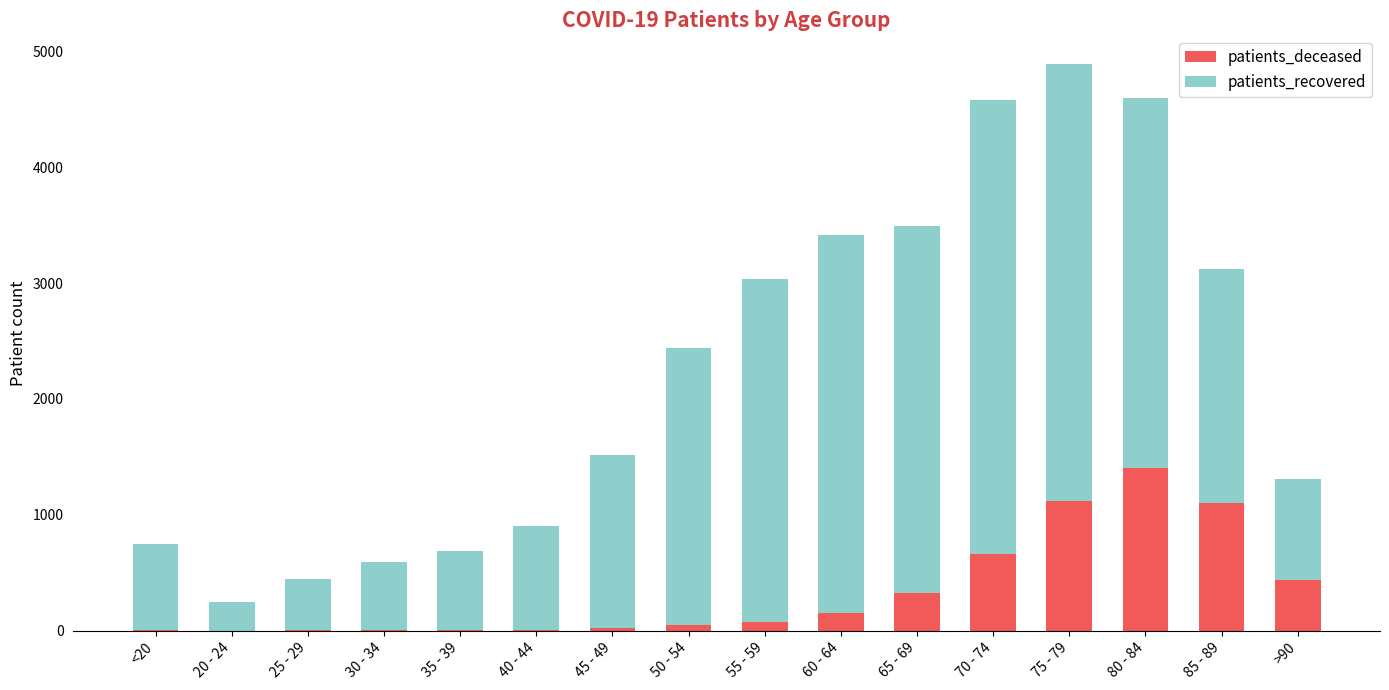

At which category is the sum across all series the highest?

75 - 79